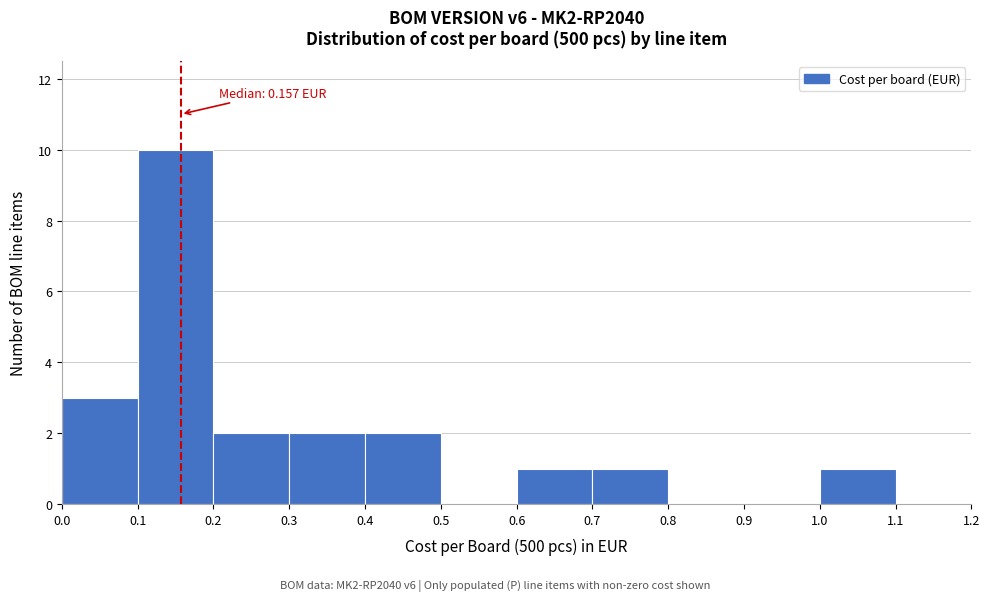

Over which range of the x-axis is the bar tallest?

0.1 to 0.2